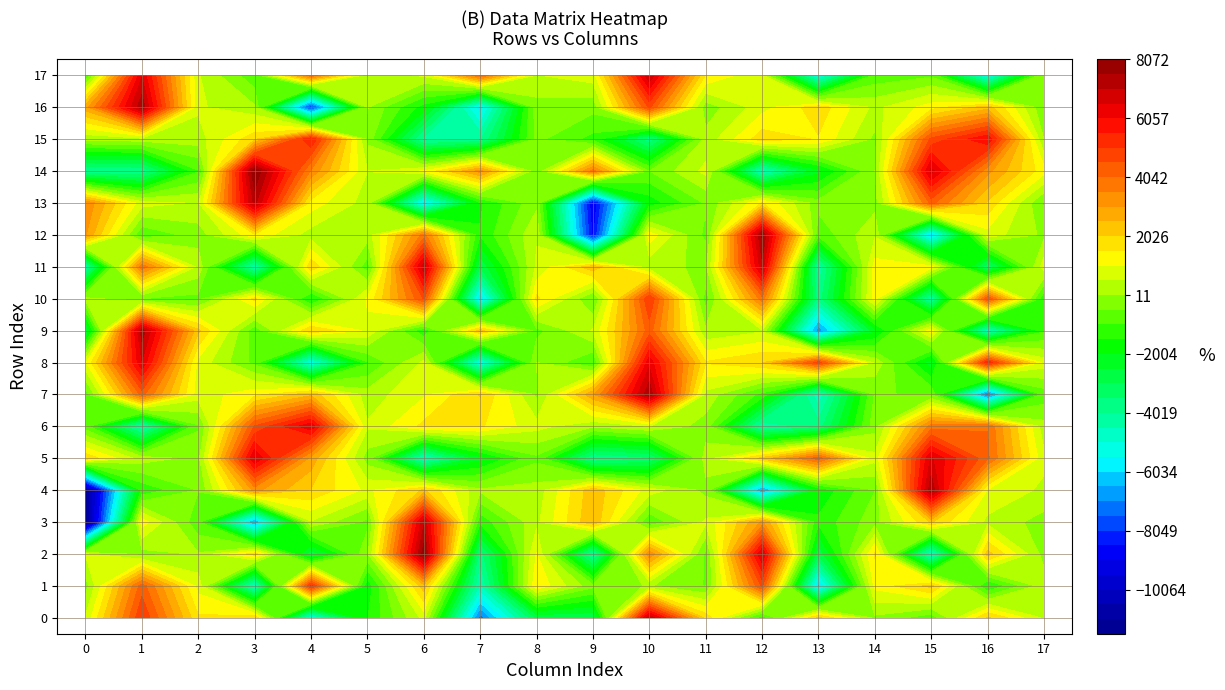

How many values in row_13 are above zero?

9